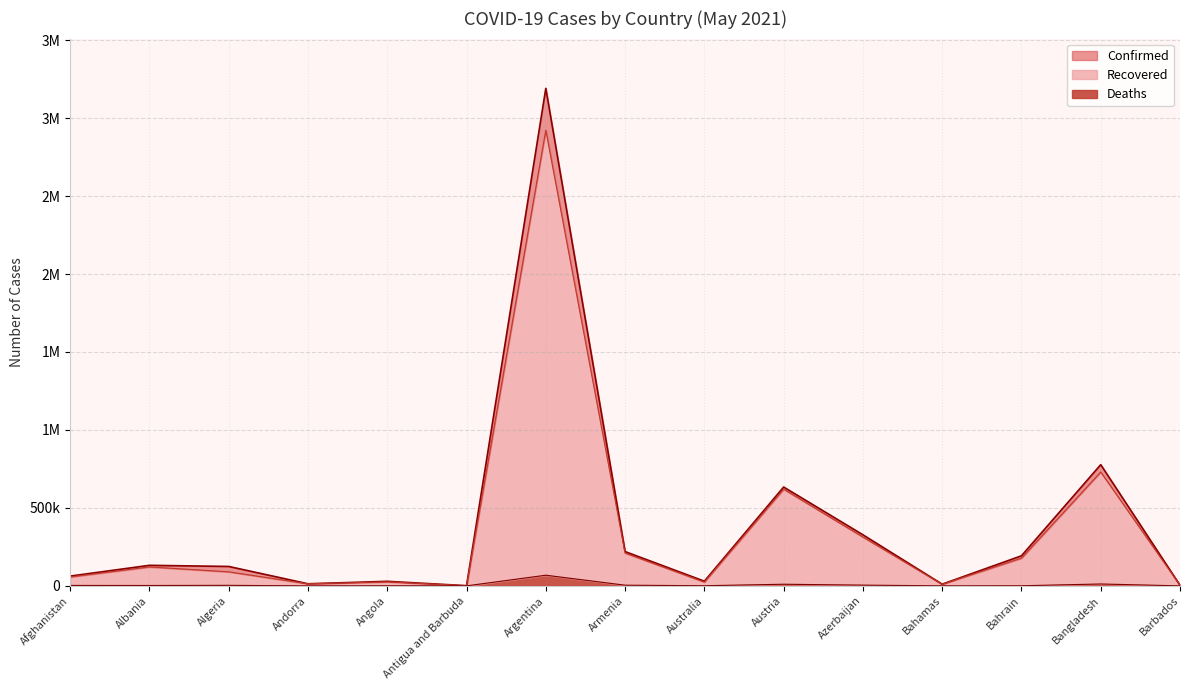

Is the value of Recovered at Algeria greater than the value of Deaths at Argentina?

Yes